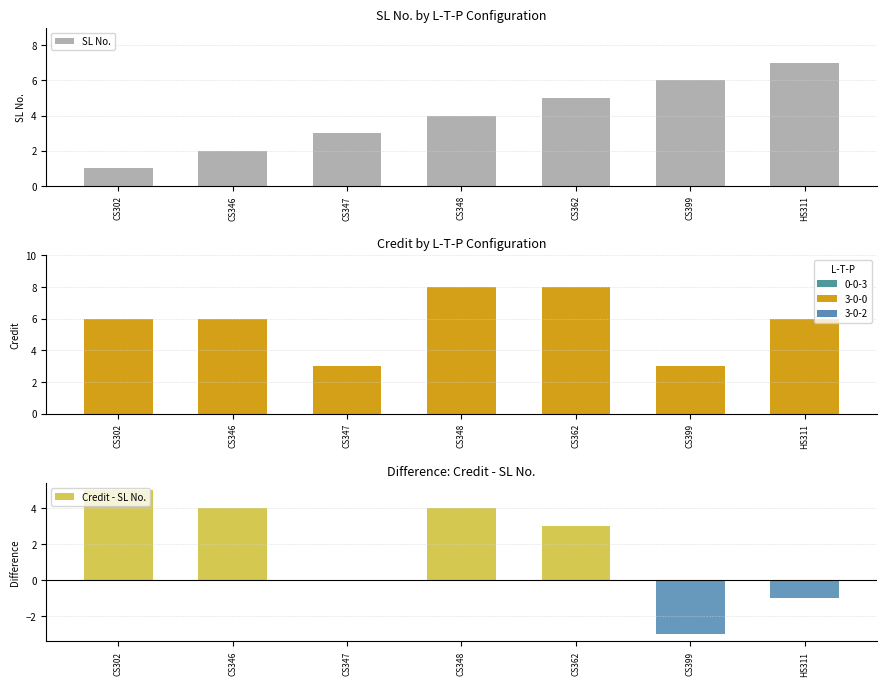

Rank the series by their maximum value, from highest to lowest.

Credit, SL No., Credit - SL No.